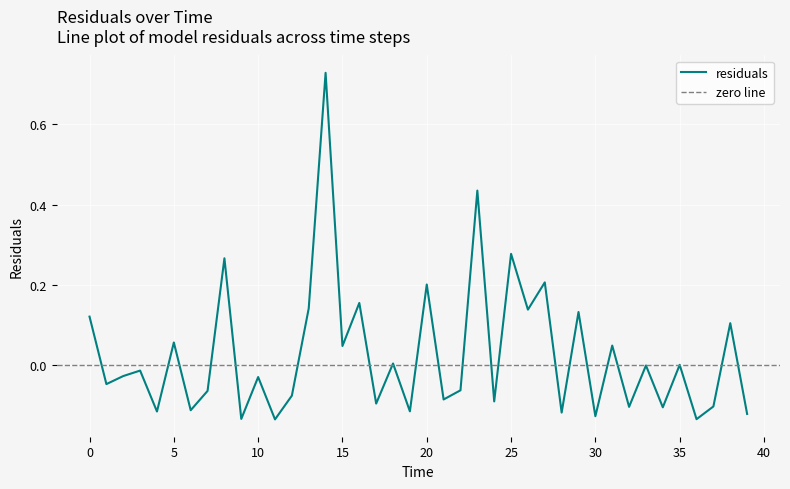

How many distinct data groups are displayed?

1